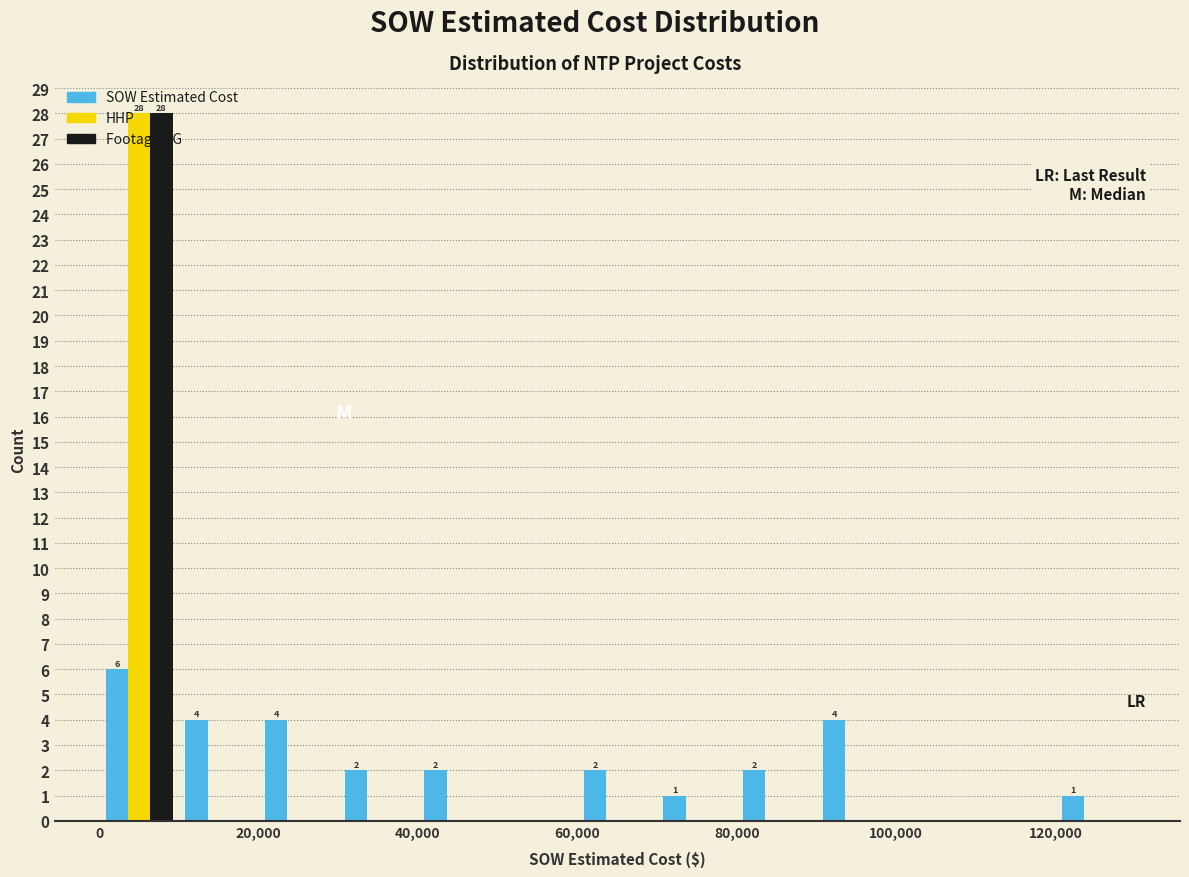

In the HHP series, which range on the x-axis has the tallest bar?

0 to 10000